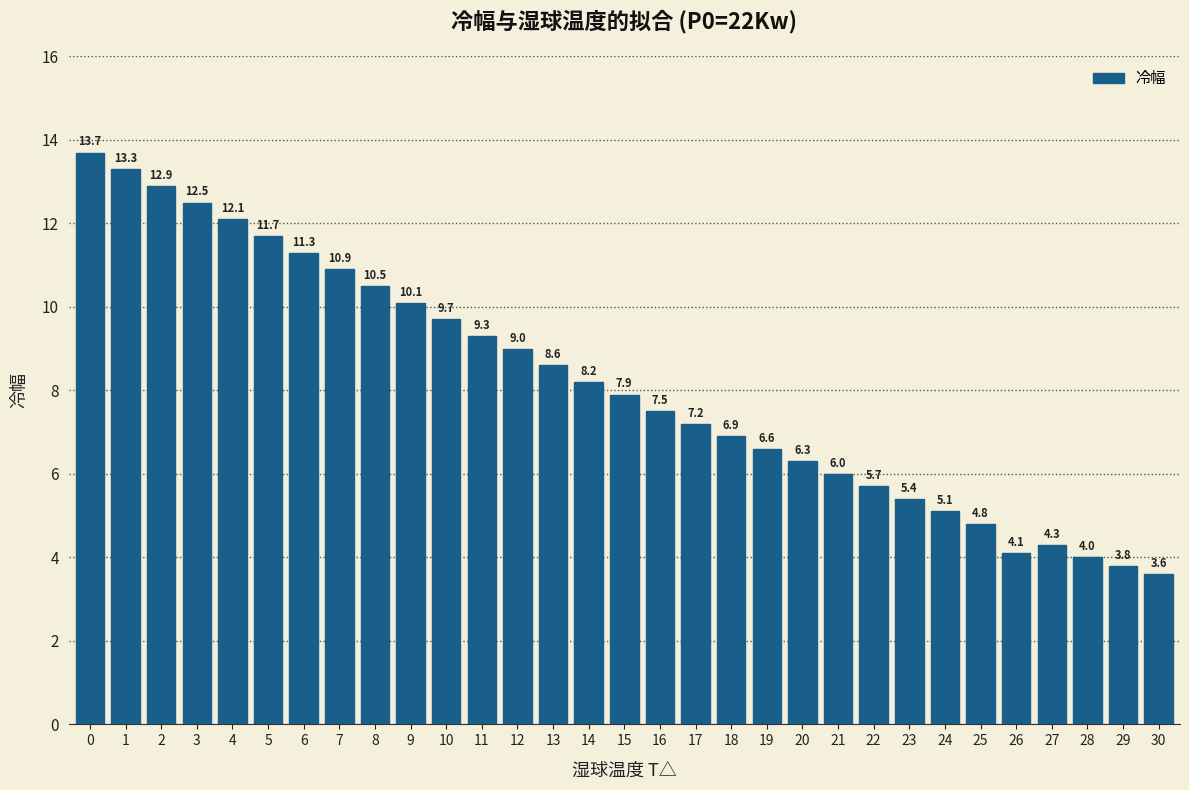

Reading right to left, transcribe all the data shown in this chart.

3.6	3.8	4.0	4.3	4.1	4.8	5.1	5.4	5.7	6.0	6.3	6.6	6.9	7.2	7.5	7.9	8.2	8.6	9.0	9.3	9.7	10.1	10.5	10.9	11.3	11.7	12.1	12.5	12.9	13.3	13.7